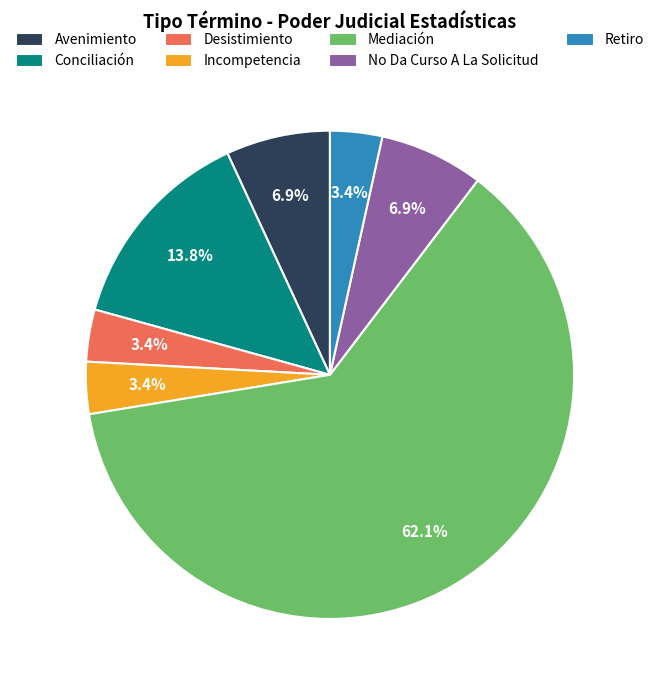

What is the ratio of the value at Mediación to the value at Conciliación?

4.5